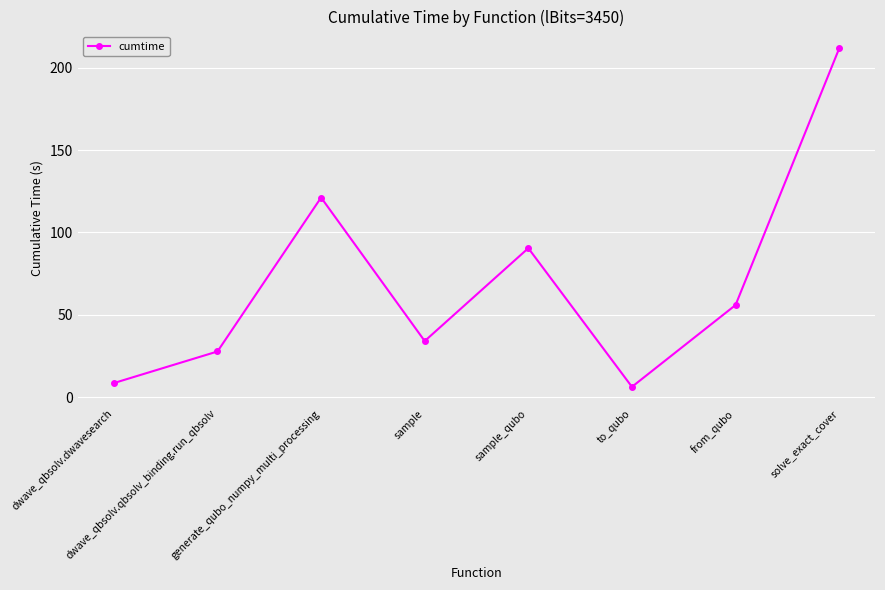

Reading left to right, list all the values displayed in this chart.

dwave_qbsolv.dwavesearch=8.6	dwave_qbsolv.qbsolv_binding.run_qbsolv=27.8	generate_qubo_numpy_multi_processing=121.2	sample=34.1	sample_qubo=90.4	to_qubo=6.3	from_qubo=55.9	solve_exact_cover=211.6